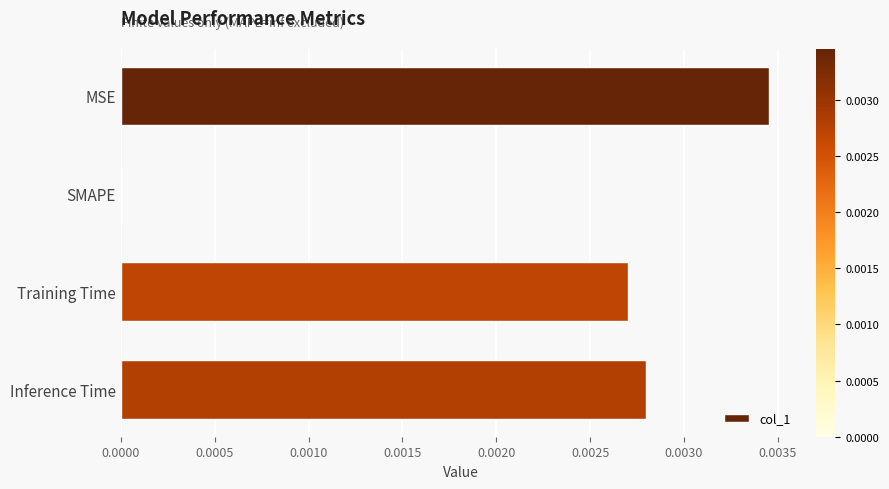

Are the bars horizontal?

Yes